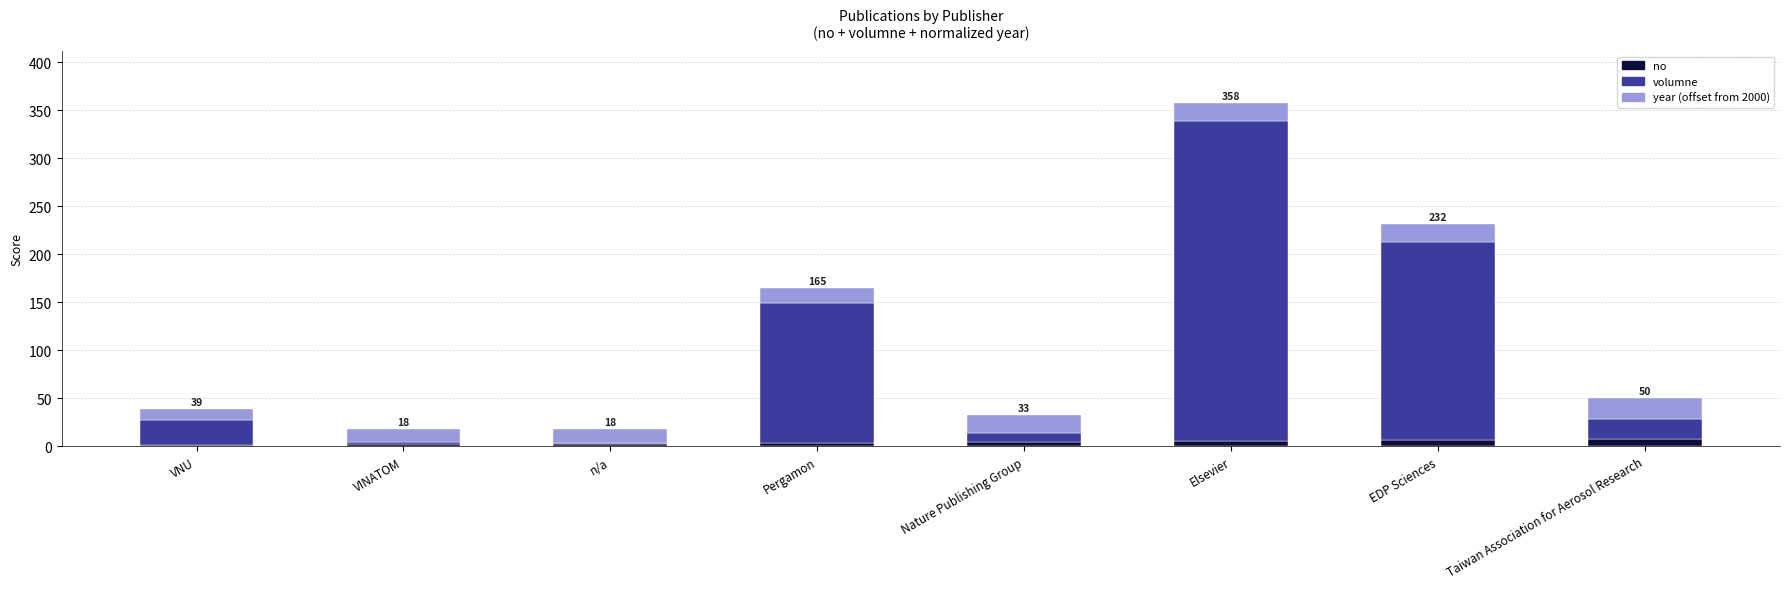

Does the chart contain stacked bars?

Yes